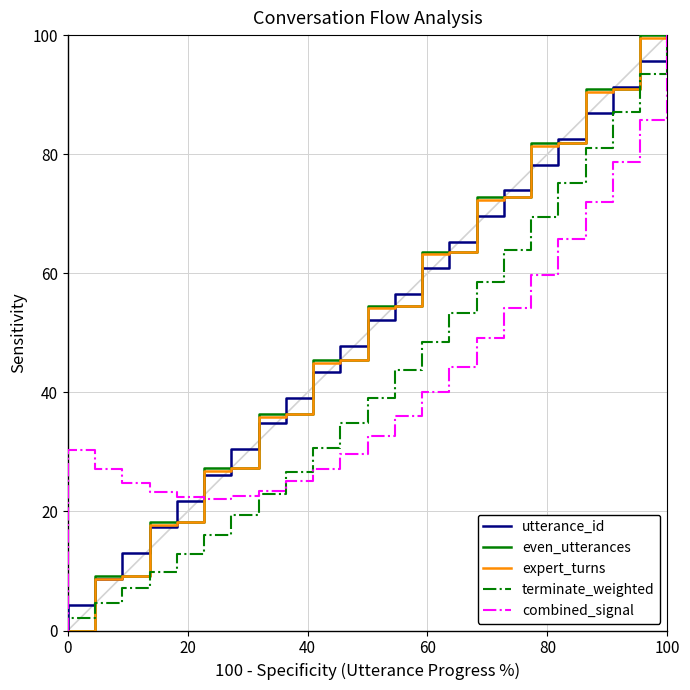

True or false: combined_signal has more than 0 interior local peaks.

True